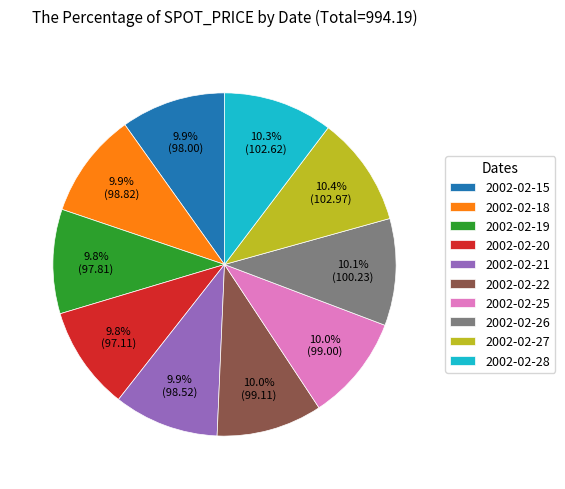

What percentage do 2002-02-28 and 2002-02-22 together represent?

20.3%